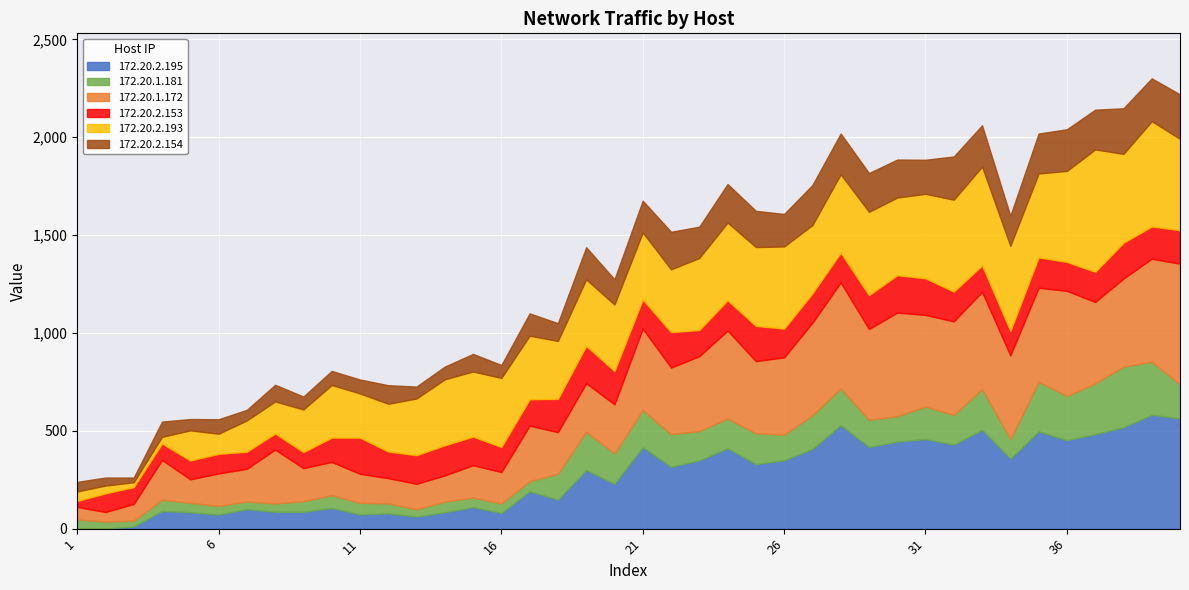

Where do 172.20.1.181 and 172.20.2.193 first cross each other?

2 and 3